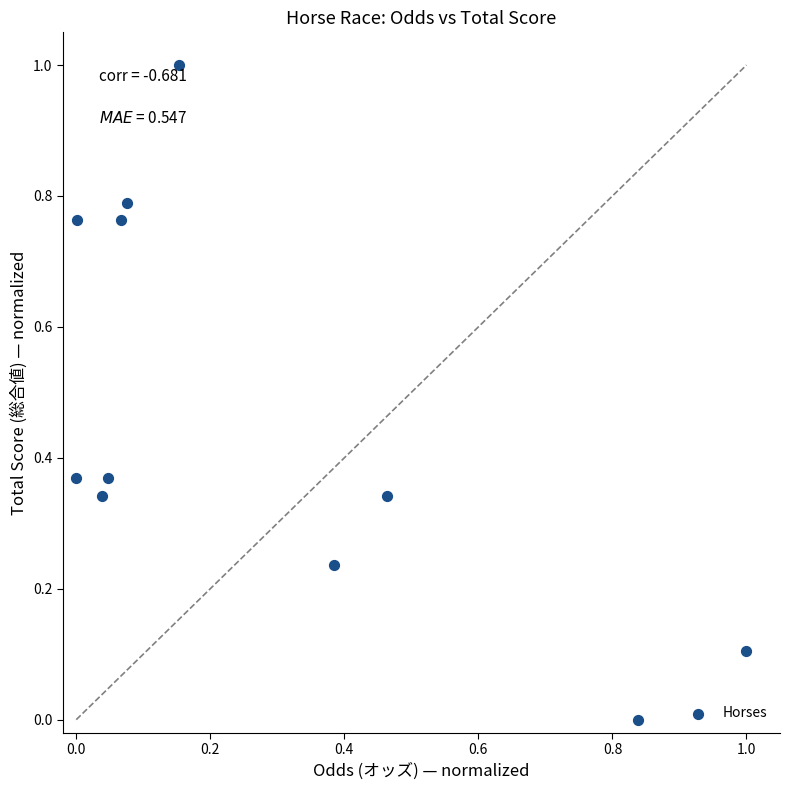

What is the range of Y values (max minus min)?

1.0